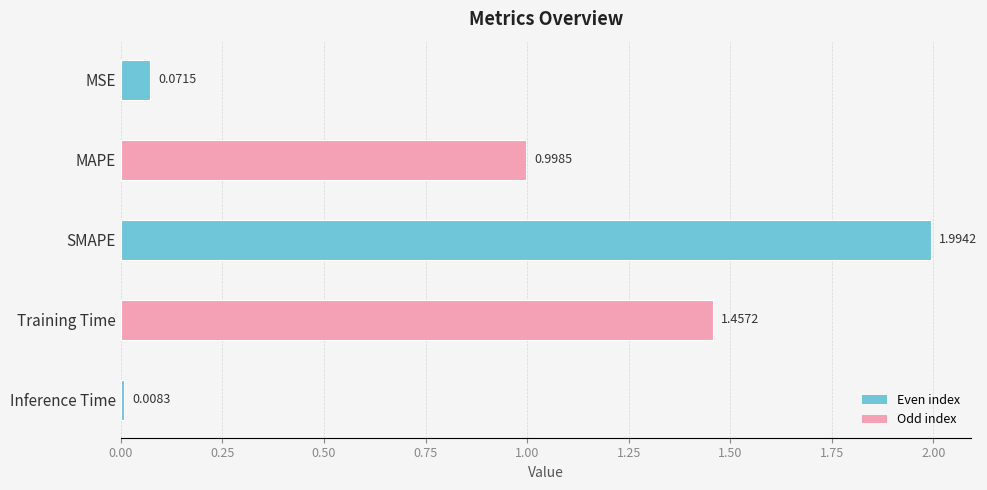

What is the change in value from MAPE to SMAPE?

+1.0